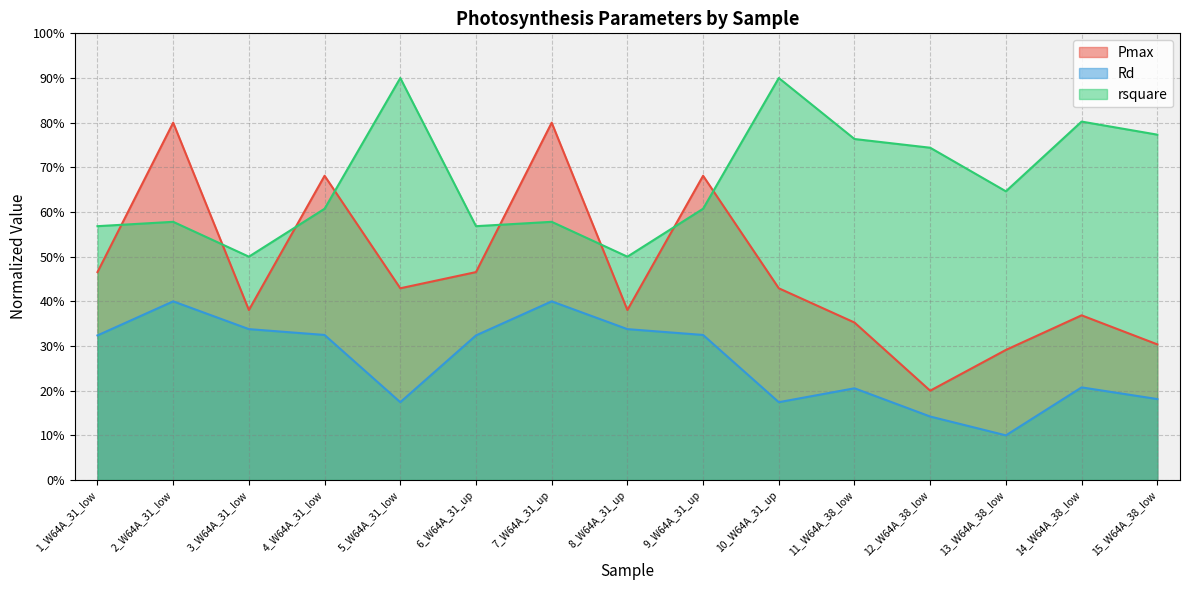

The rsquare series shows 23.3 at 11_W64A_38_low. True or false?

False